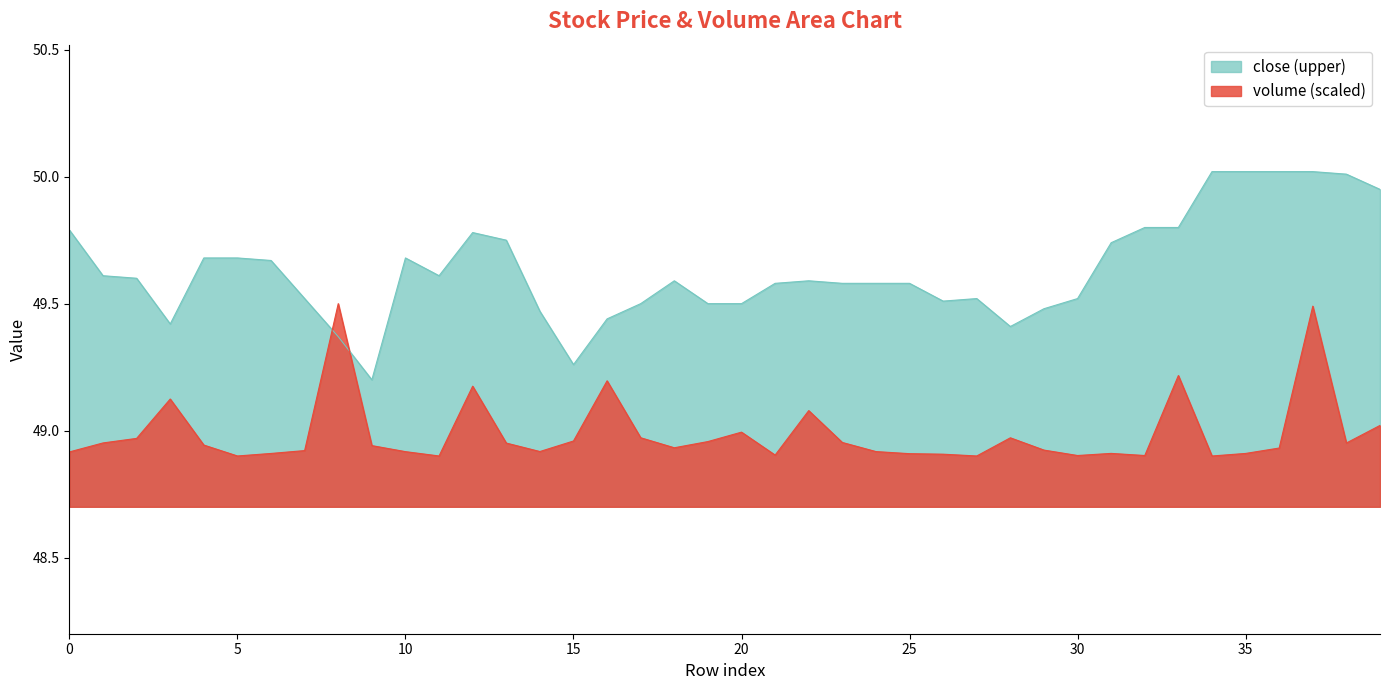

How many lines are shown in the chart?

2